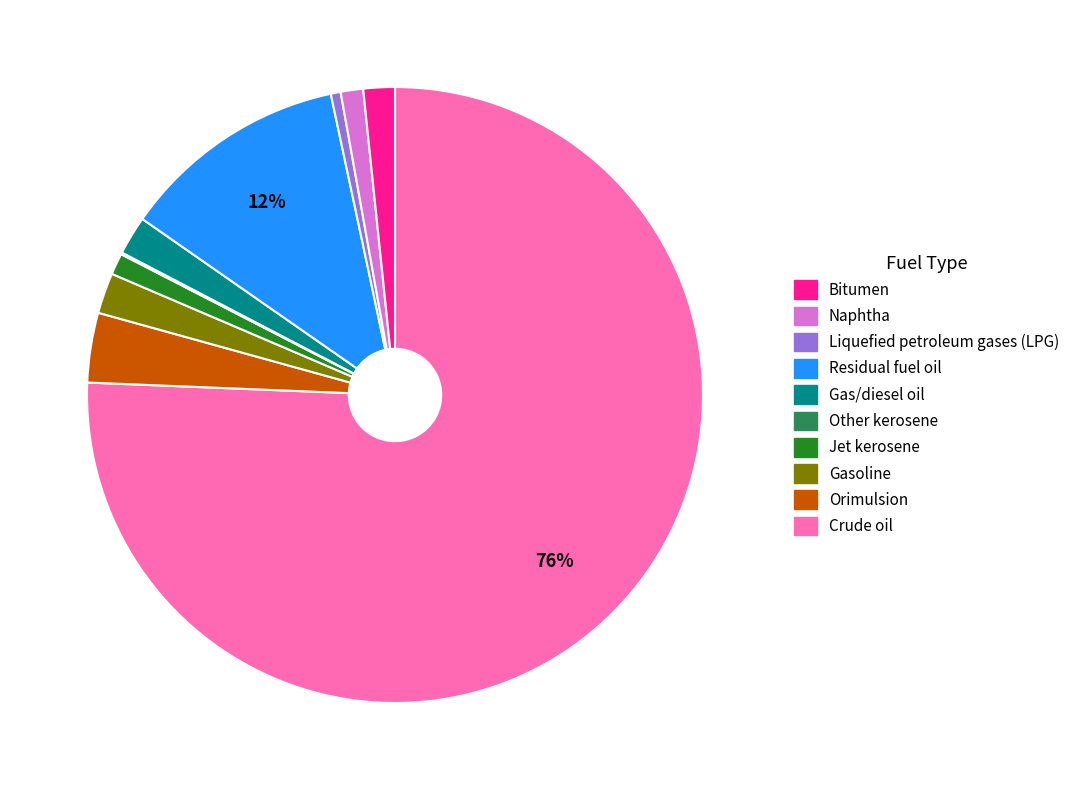

To the nearest percent, what is the average slice percentage?

10%